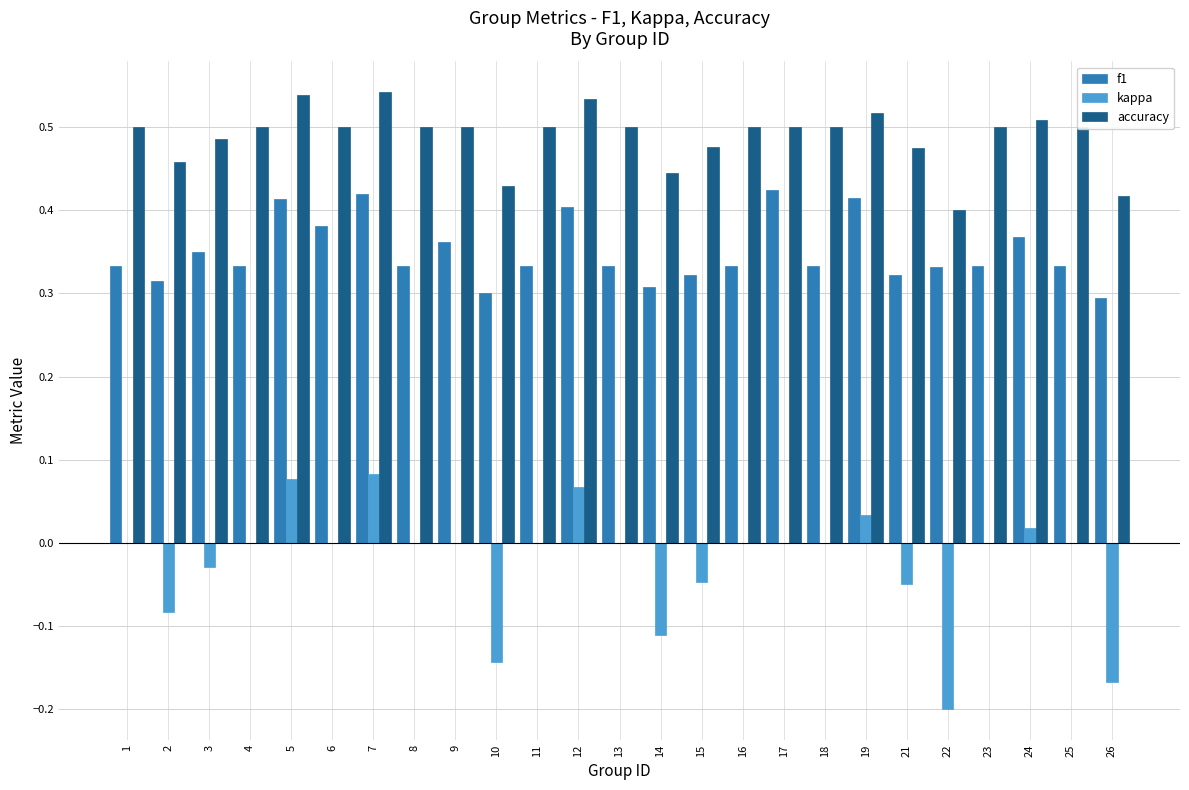

What is the sum of the accuracy values at 17 and 22?

0.9